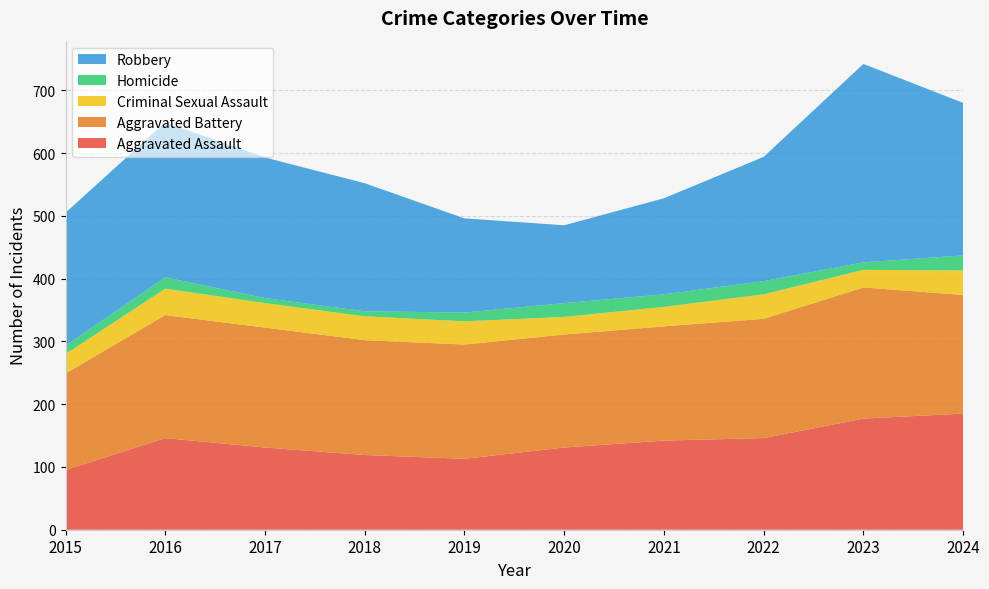

Reading right to left, list all the values displayed in this chart.

Aggravated Assault: 2024=185	2023=177	2022=146	2021=142	2020=131	2019=113	2018=119	2017=131	2016=146	2015=95
Aggravated Battery: 2024=189	2023=209	2022=190	2021=182	2020=180	2019=182	2018=183	2017=191	2016=196	2015=154
Criminal Sexual Assault: 2024=39	2023=28	2022=39	2021=31	2020=28	2019=37	2018=38	2017=39	2016=42	2015=31
Homicide: 2024=24	2023=12	2022=21	2021=20	2020=22	2019=14	2018=8	2017=8	2016=18	2015=13
Robbery: 2024=243	2023=316	2022=198	2021=153	2020=124	2019=150	2018=204	2017=224	2016=247	2015=212